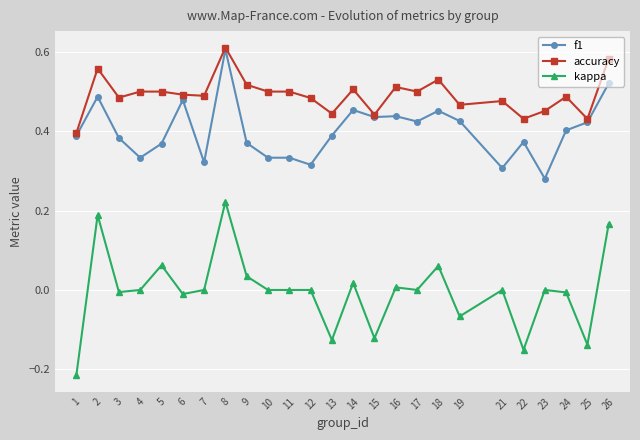

Which category has the highest value across all series?

8